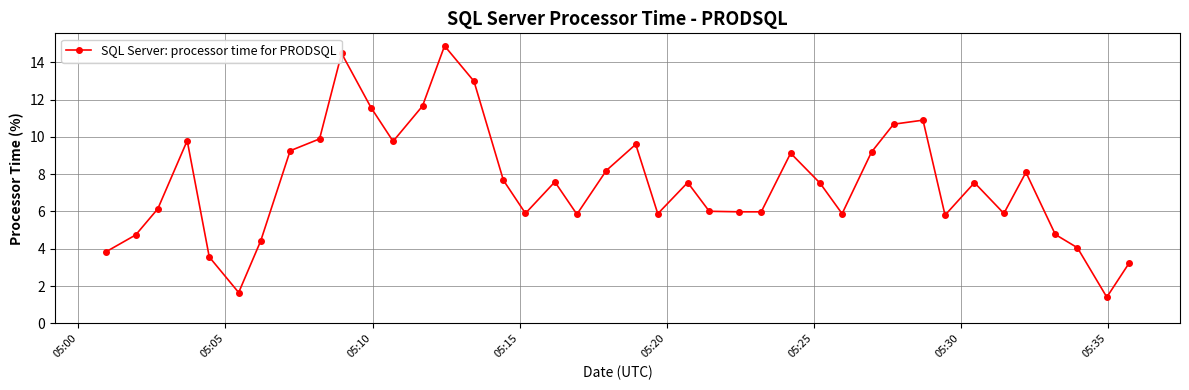

True or false: there are more than 1 points higher than both neighbors.

True